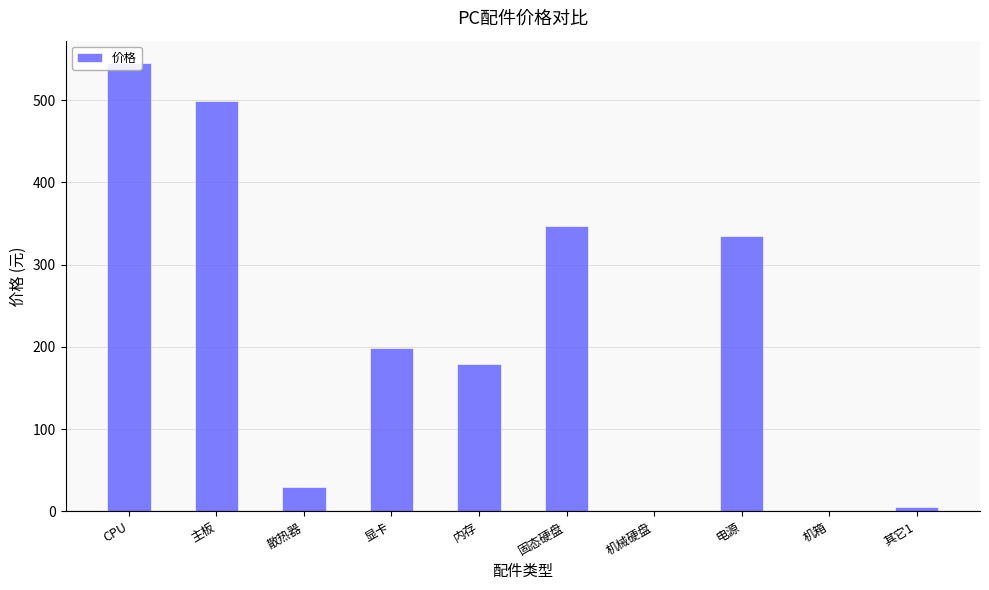

The chart shows a value of 335.1 at 电源. True or false?

True